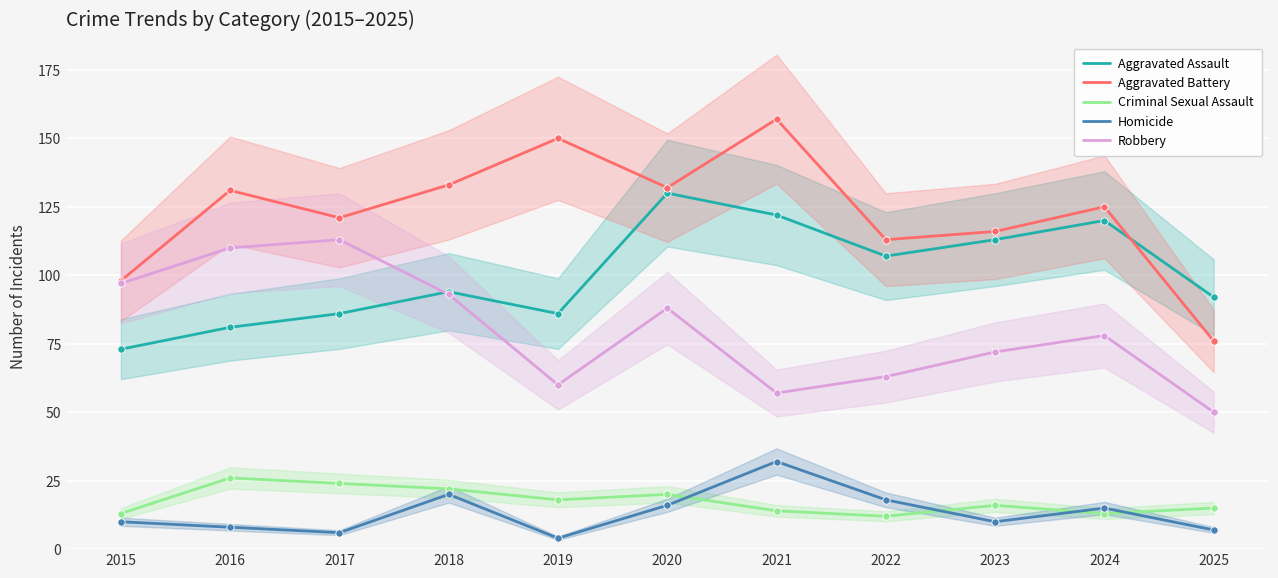

Which series contains the lowest Y value?

Homicide